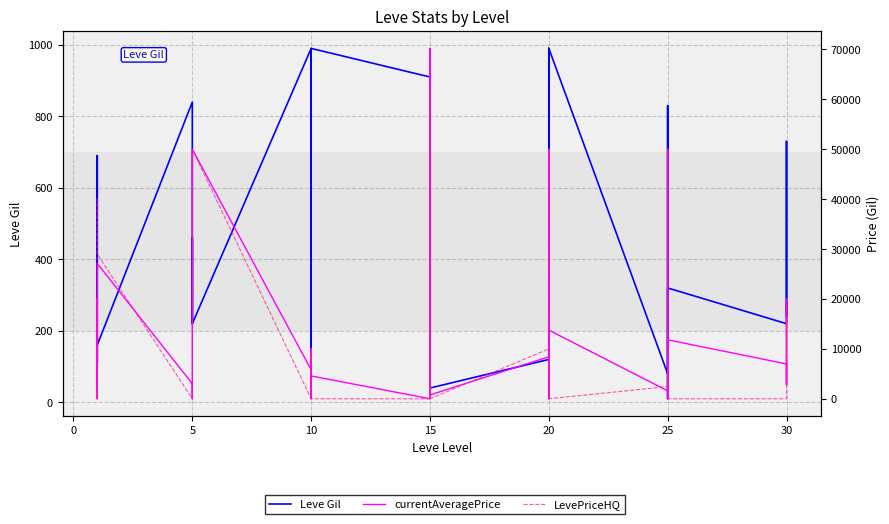

What is the label of the 31st point from the right?

5